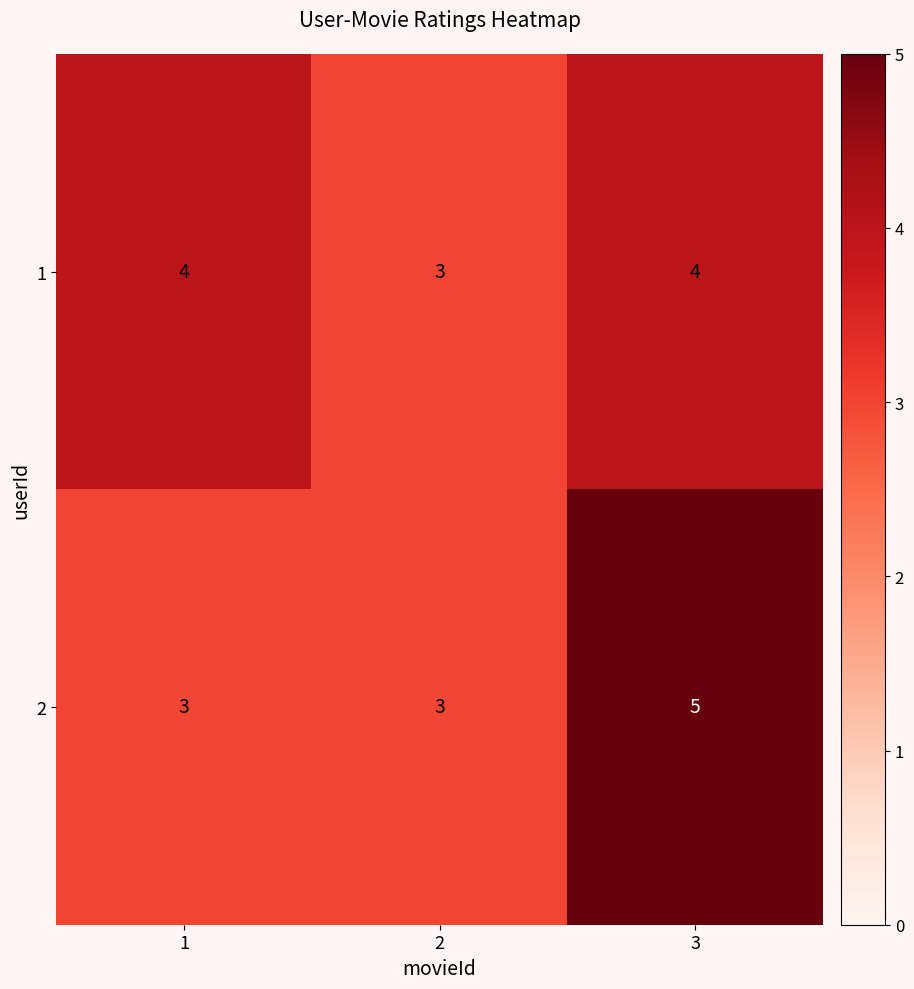

What is the sum of all 1 values?

11